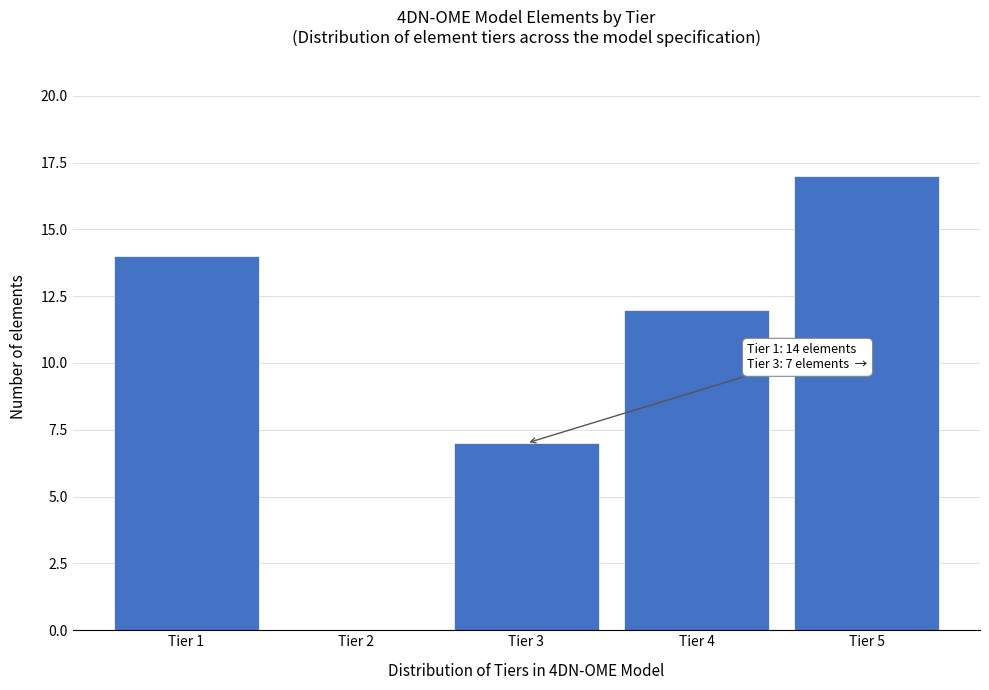

Reading left to right, extract all data points from this chart.

Tier 1=14	Tier 2=0	Tier 3=7	Tier 4=12	Tier 5=17